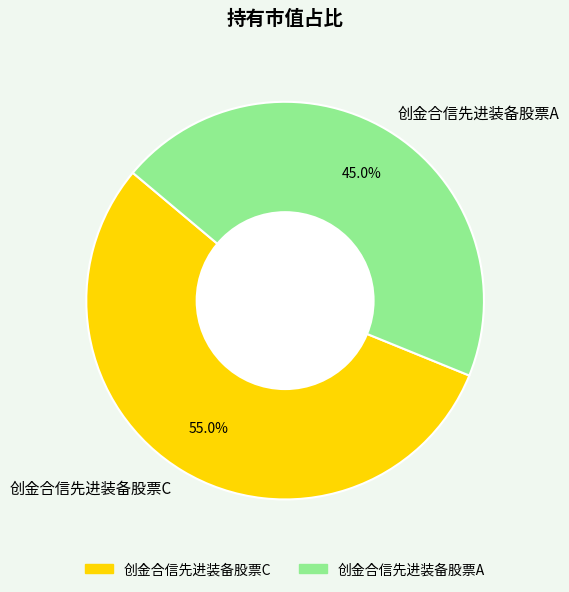

Is it true that 创金合信先进装备股票C is 55% of the pie?

True